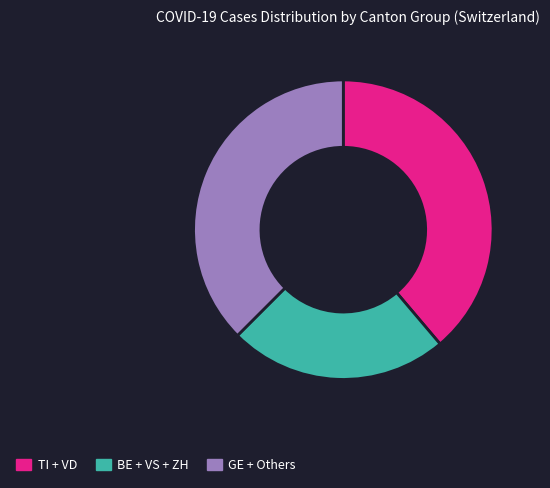

What is the ratio of the value at BE + VS + ZH to the value at GE + Others?

0.6